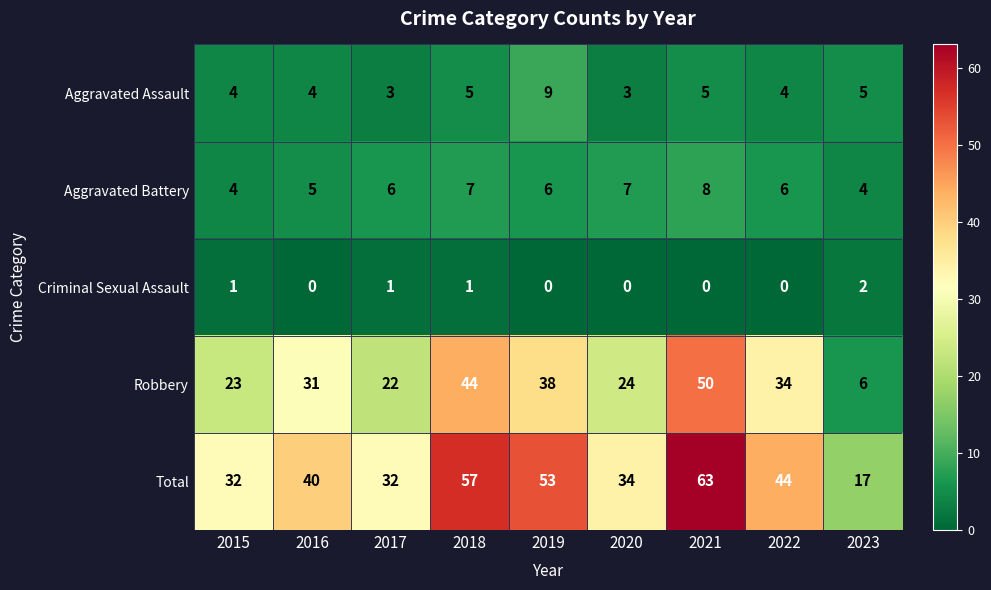

At which label is Total closest to 40?

2016